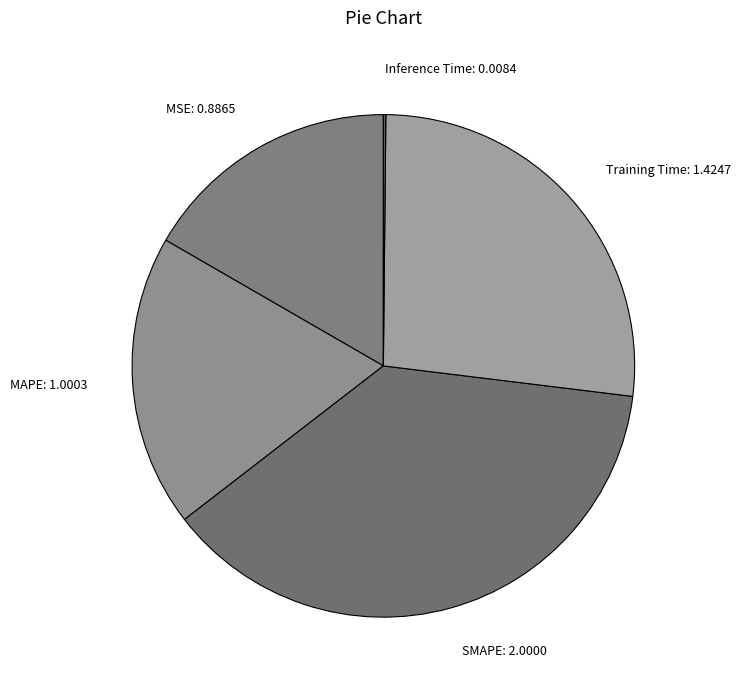

Does any single category account for the majority?

No